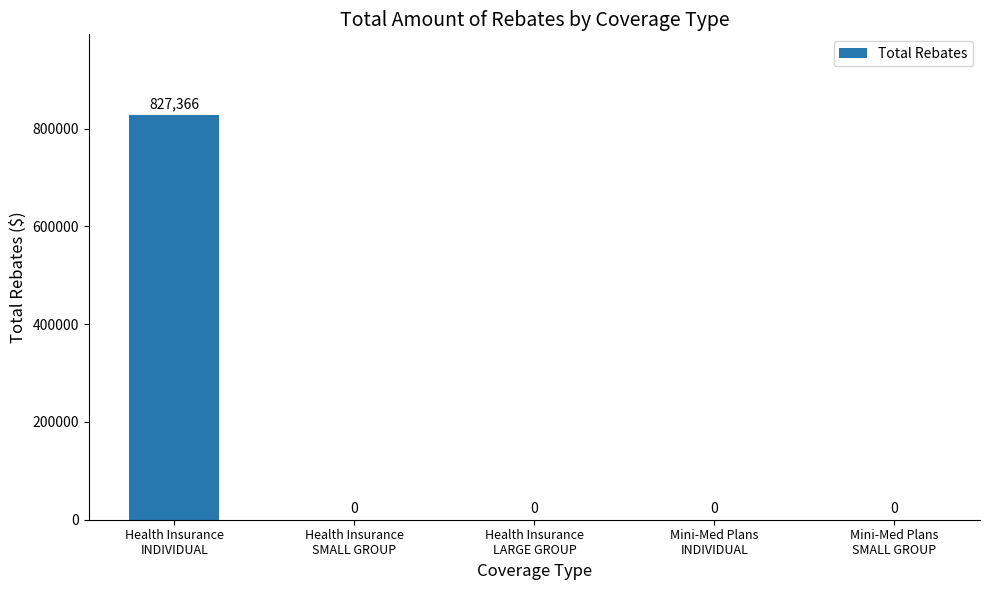

Is it true that the value at Mini-Med Plans
SMALL GROUP is 0.0?

True